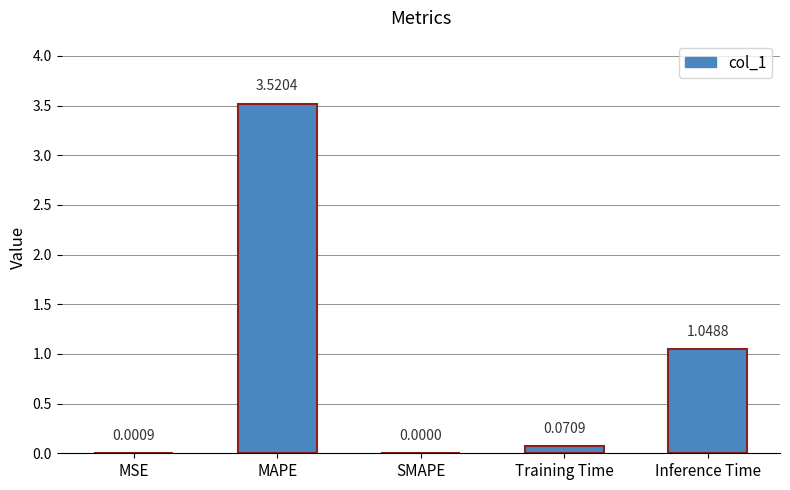

What is the change in value from MAPE to Training Time?

-3.4